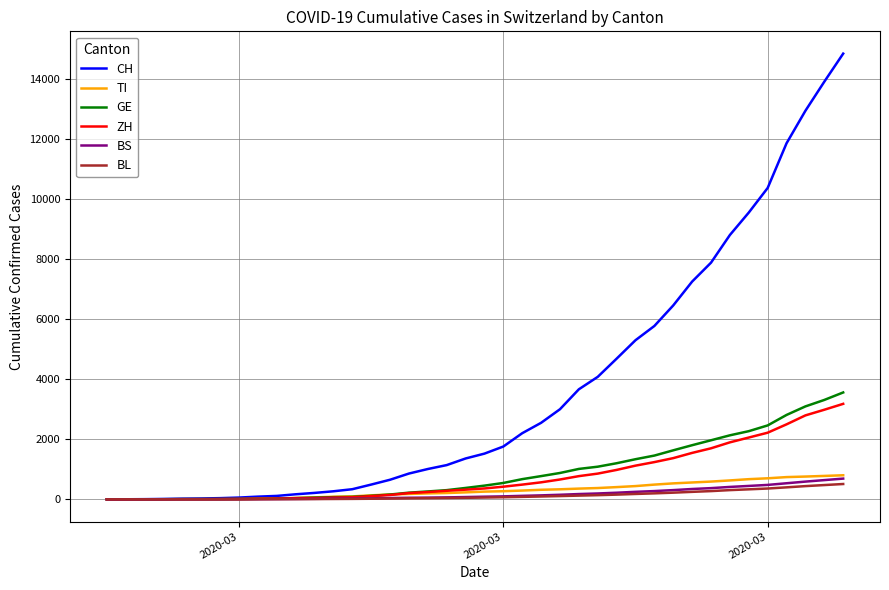

Which series has the largest total across all categories?

CH